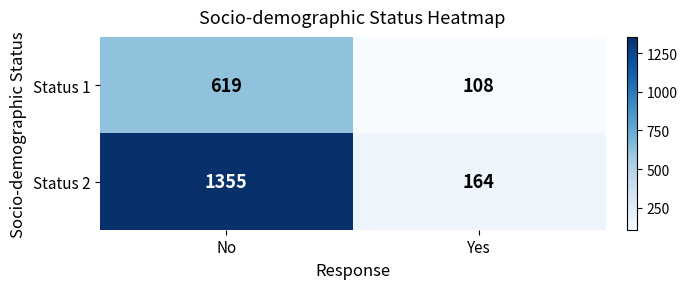

True or false: Status 2 has a value of 164 at Yes.

True